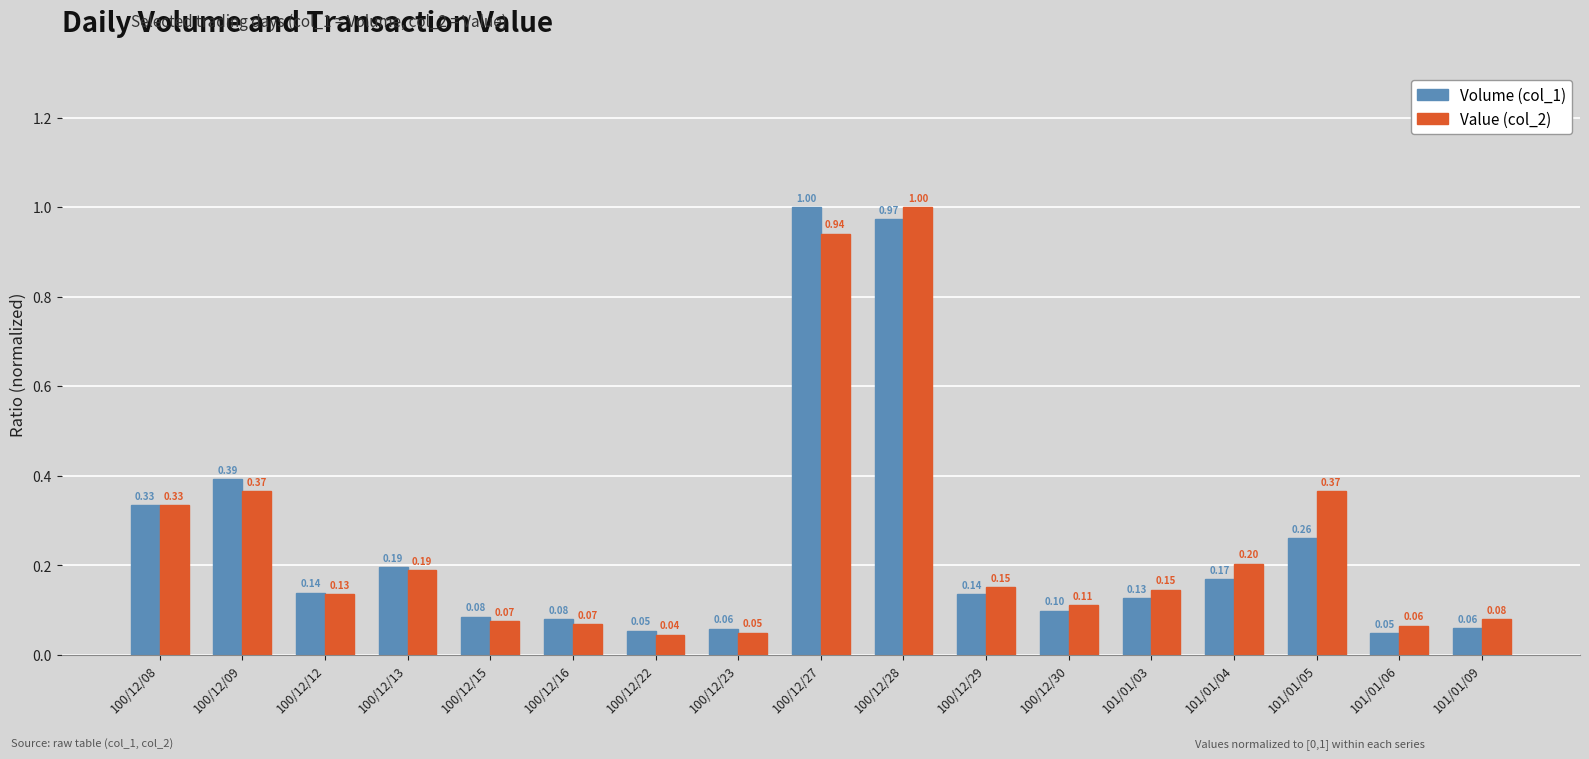

What are all the series names shown in the legend?

Volume (col_1), Value (col_2)